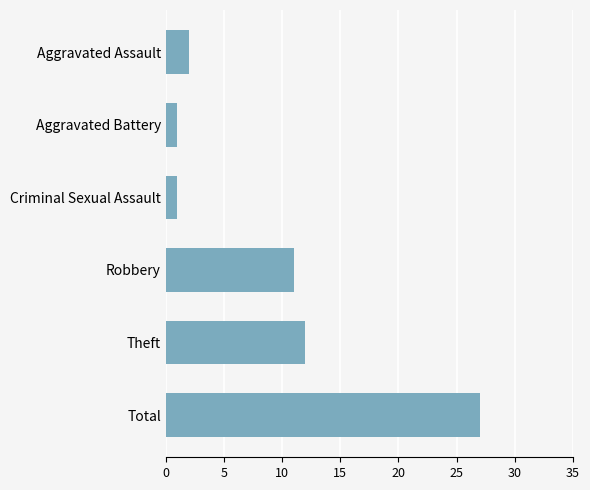

Between Aggravated Battery and Theft, which is larger?

Theft